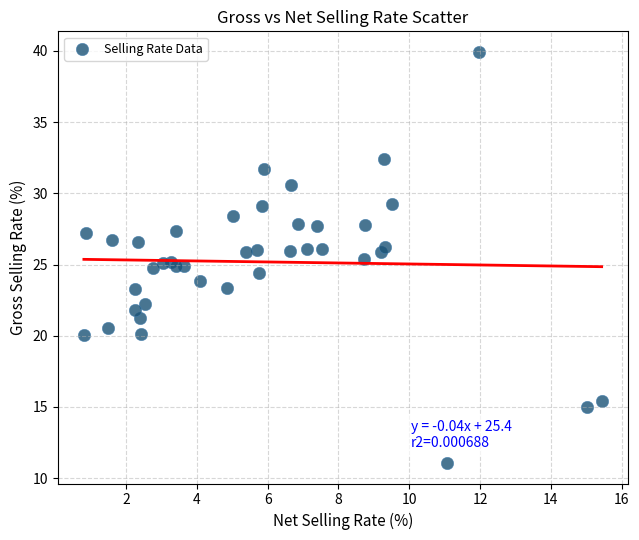

What is the range of X values (max minus min)?

14.6